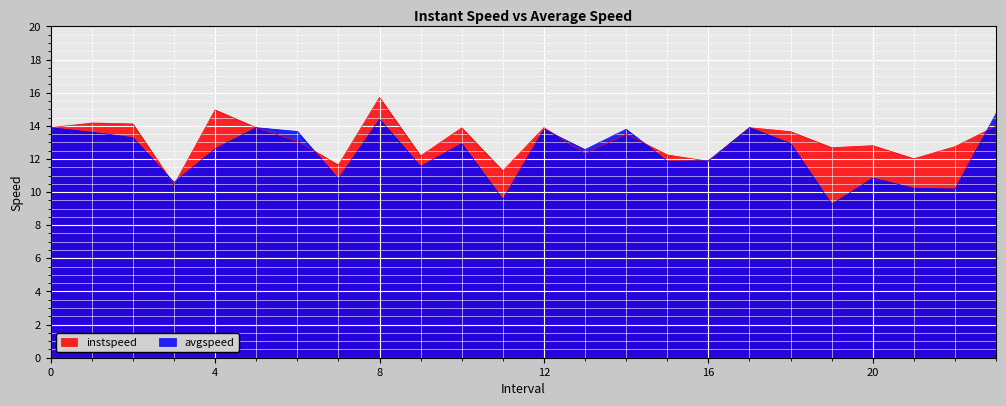

True or false: avgspeed has a value of 12.9 at 18.0.

True